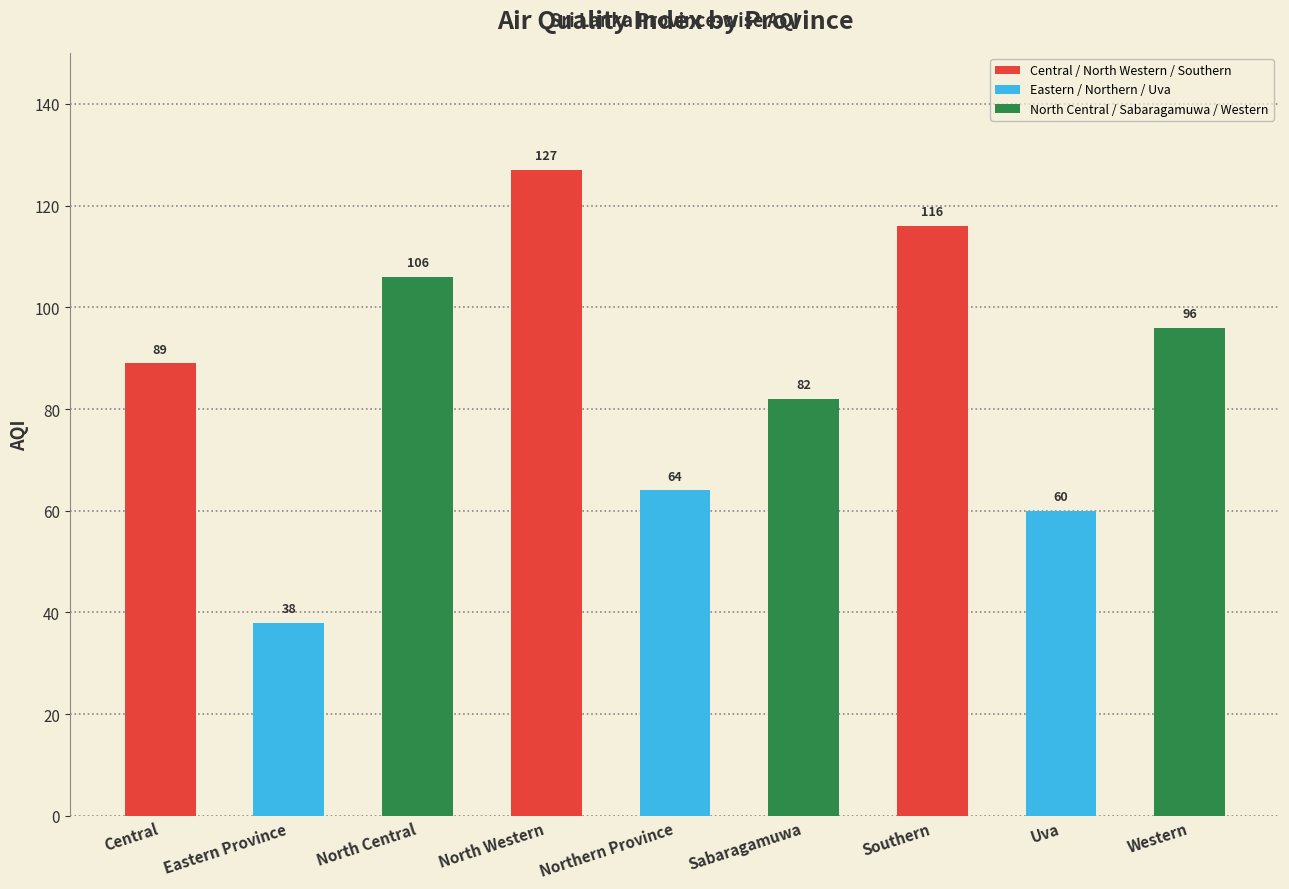

What value does the data have at North Western?

127